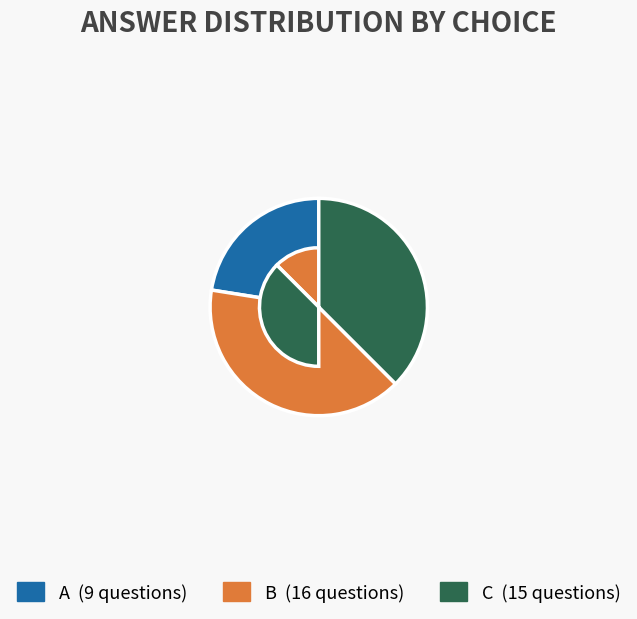

Is the sum of B (16 questions) and C (15 questions) greater than half?

Yes